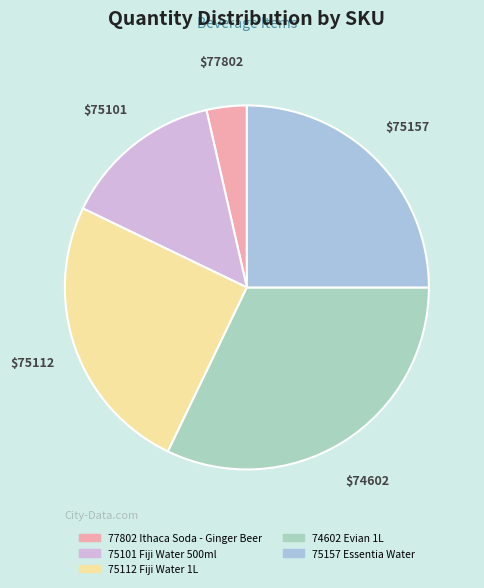

Does any single category account for the majority?

No